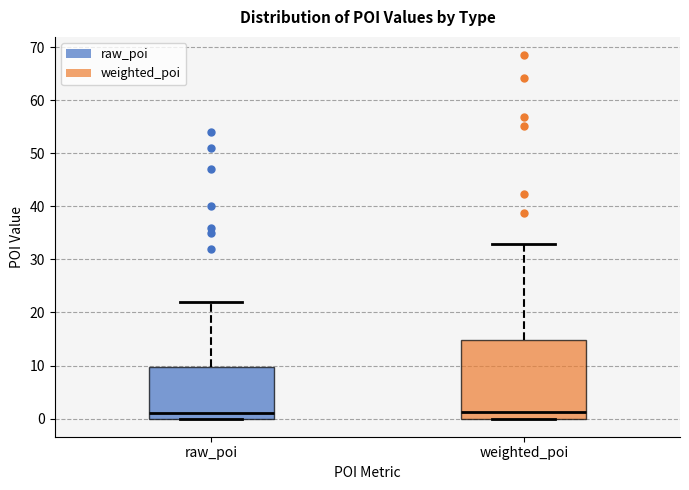

Comparing the boxes themselves (not the whiskers), which one is the tallest?

weighted_poi